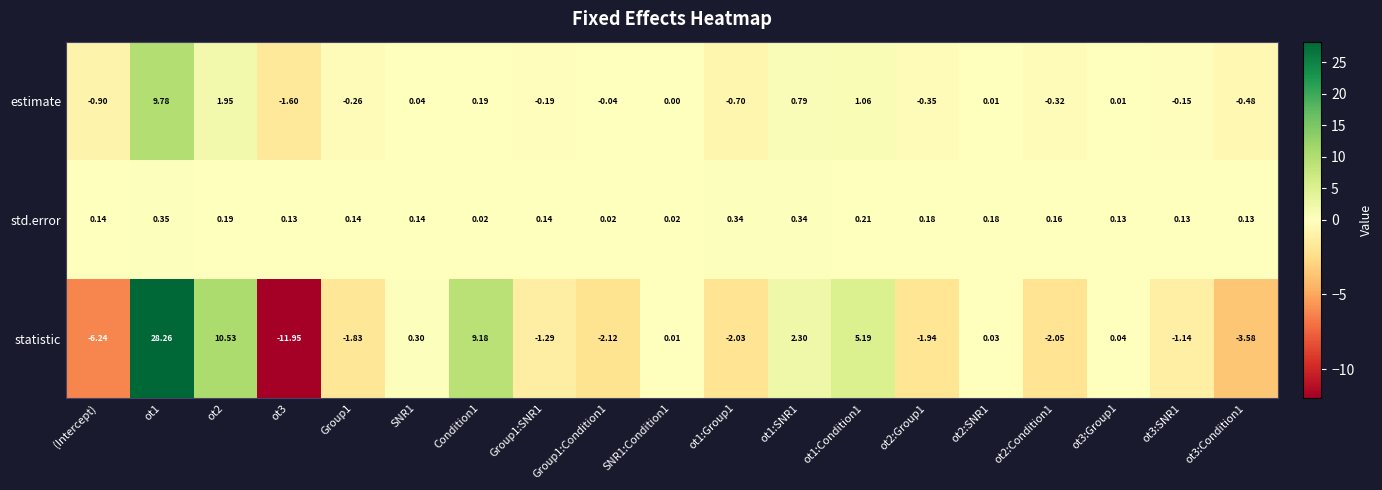

What is the difference between the highest and lowest values at SNR1?

0.3